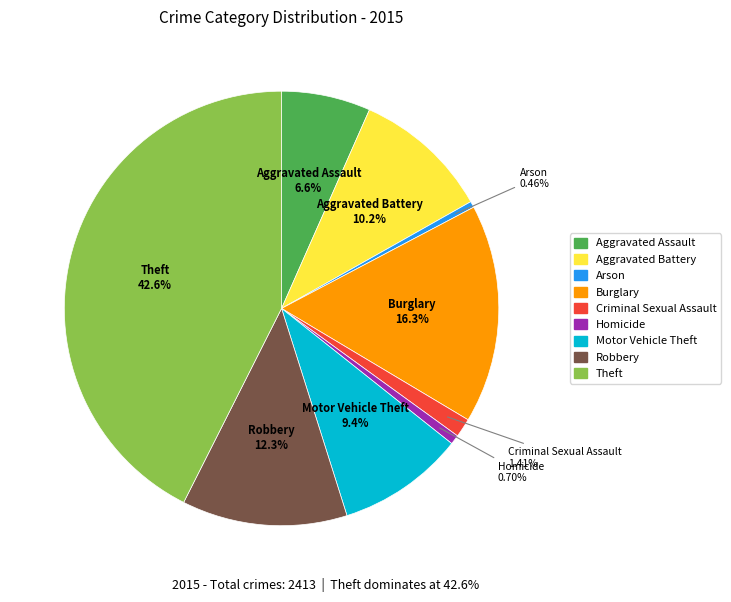

Which slice is the largest?

Theft